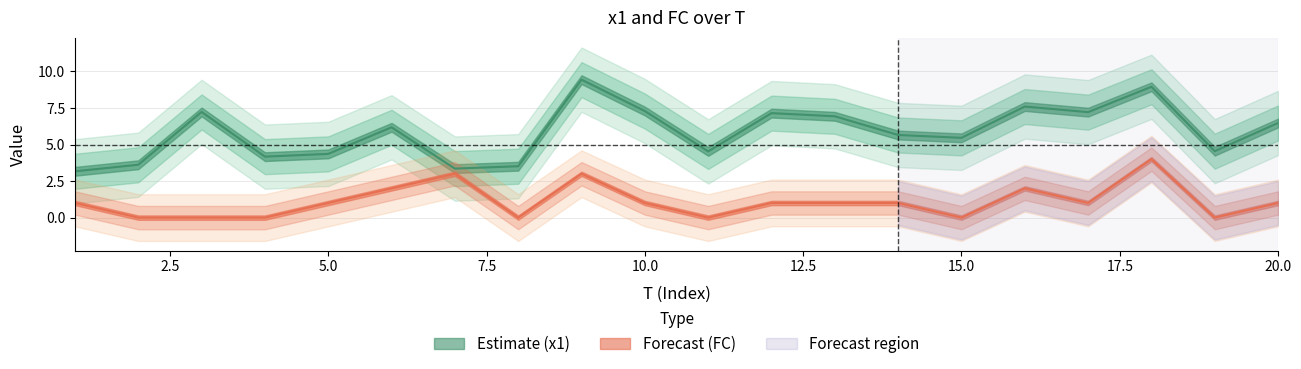

What is the value of the FC point at the 5th from the left?

1.0